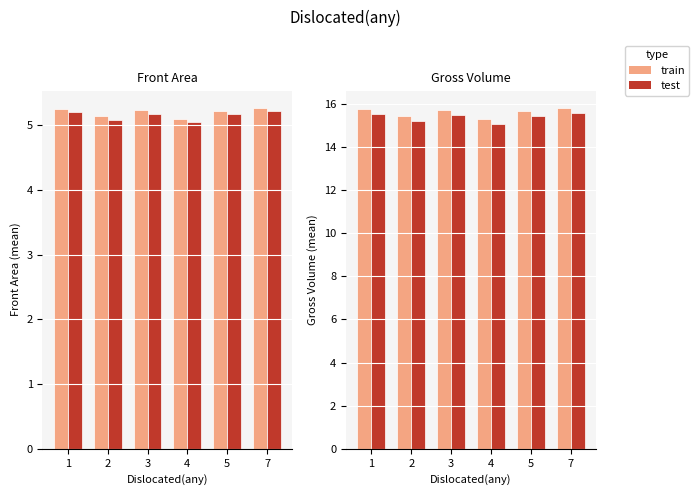

What is the value of the scaled bar at the 1st from the left?

15.5